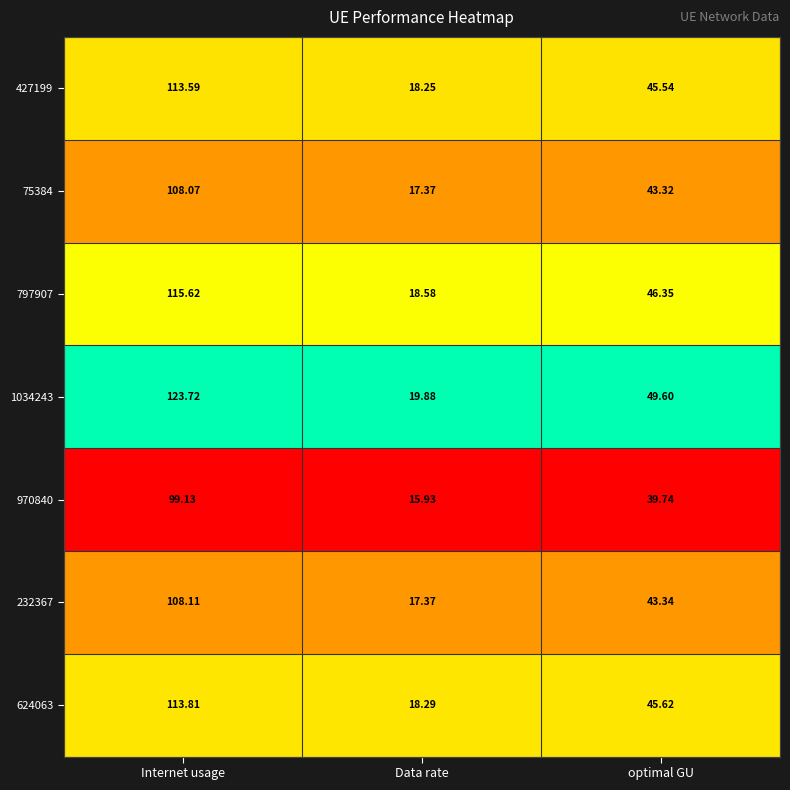

Rank the categories by 232367 value from highest to lowest.

Internet usage, optimal GU, Data rate